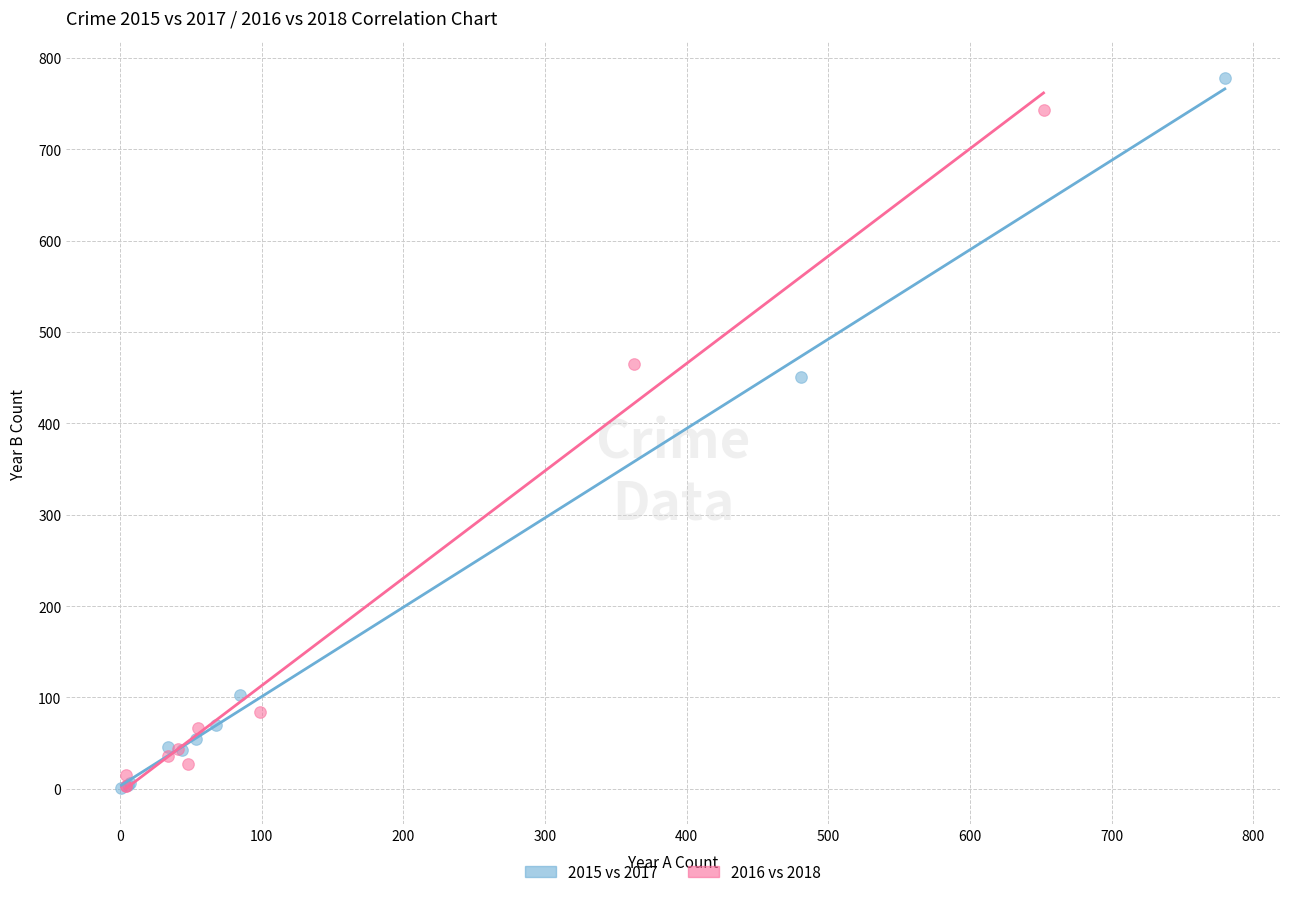

Which series has the widest spread of Y values?

2015 vs 2017